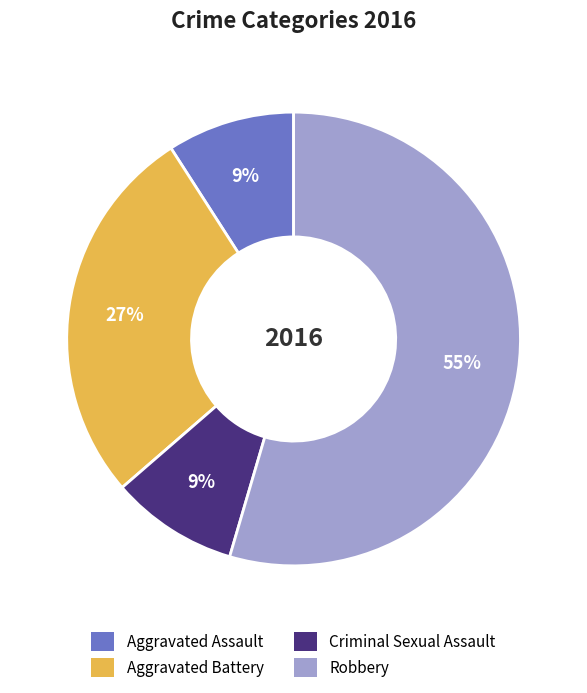

To the nearest percent, what is the difference between the Aggravated Battery and Aggravated Assault slice percentages?

18%